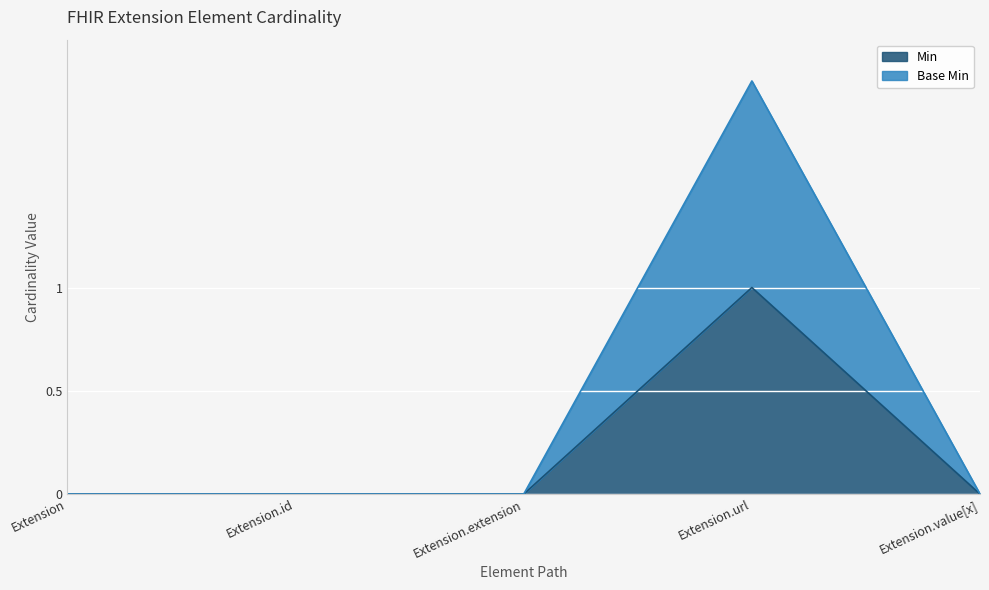

Which category has the lowest value in the Base Min series?

Extension